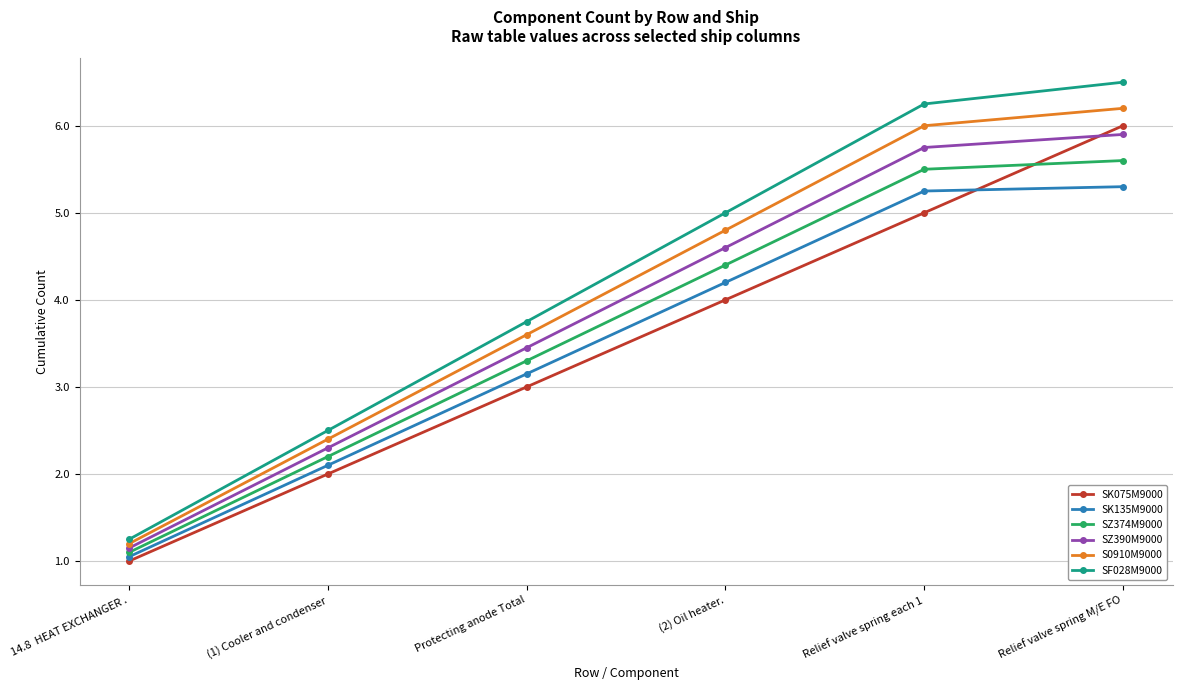

At how many categories does at least one series exceed 6?

2